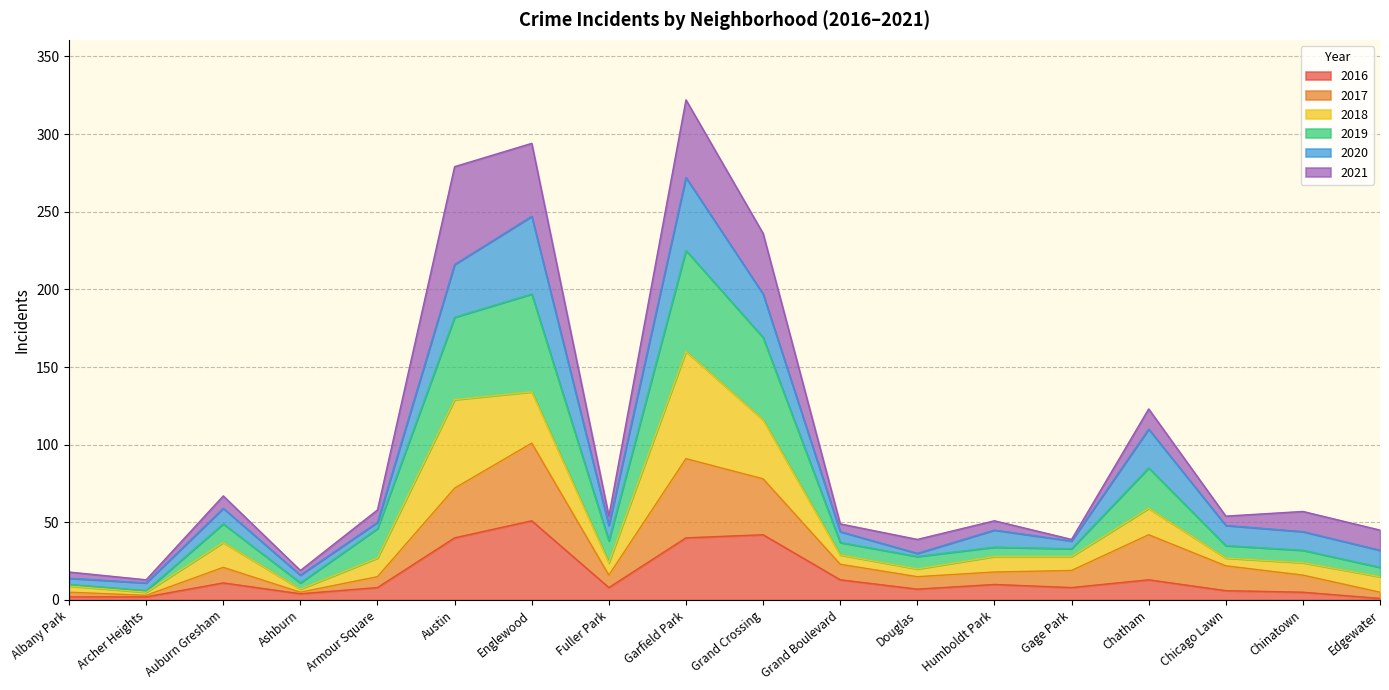

At which label does 2016 reach its peak?

Englewood